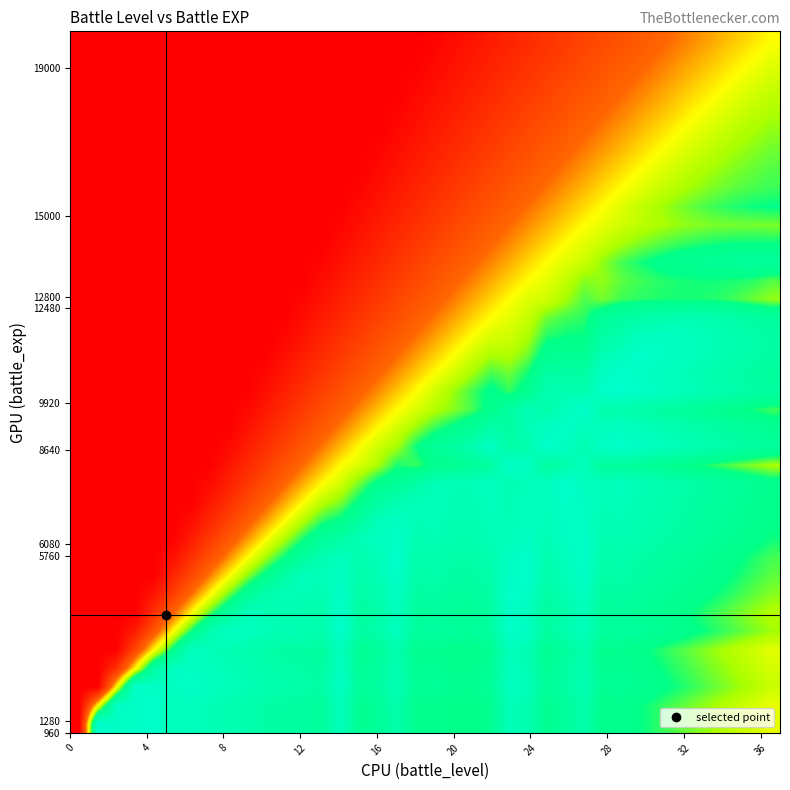

At how many categories does at least one series exceed 0?

37